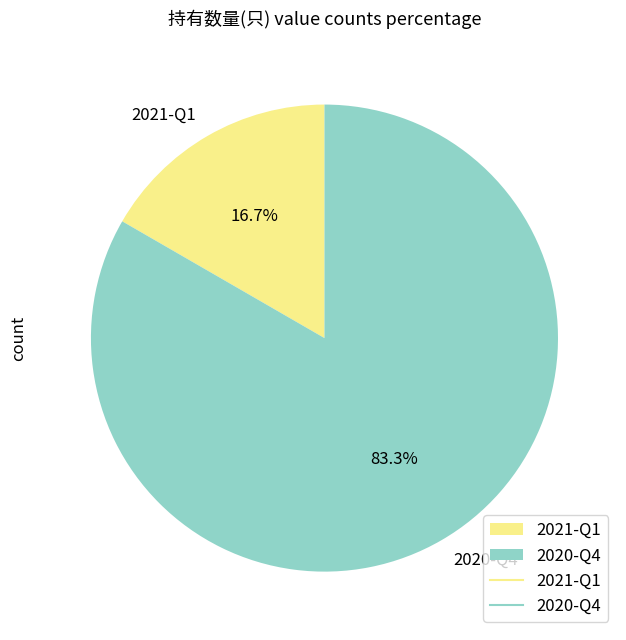

What is the total percentage of 2020-Q4 and 2021-Q1?

100.0%